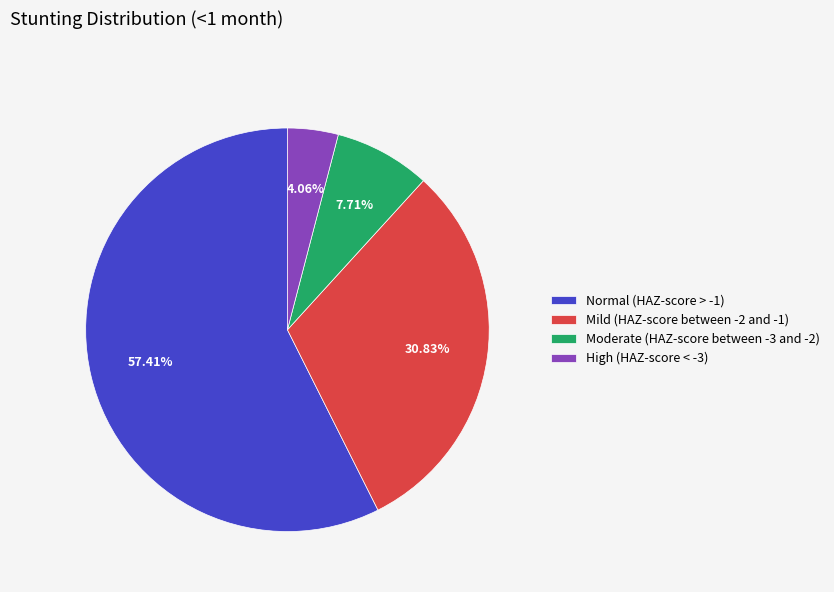

How many slices are in this pie chart?

4